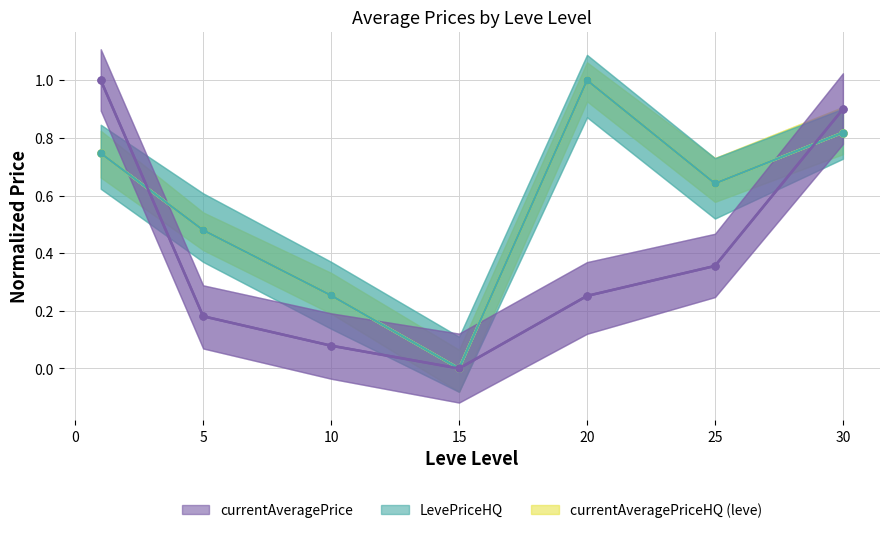

Reading left to right, extract all data points from this chart.

currentAveragePriceHQ (leve): 0.7	0.5	0.3	0.0	1.0	0.6	0.8
LevePriceHQ: 0.7	0.5	0.3	0.0	1.0	0.6	0.8
currentAveragePrice: 1.0	0.2	0.1	0.0	0.3	0.4	0.9